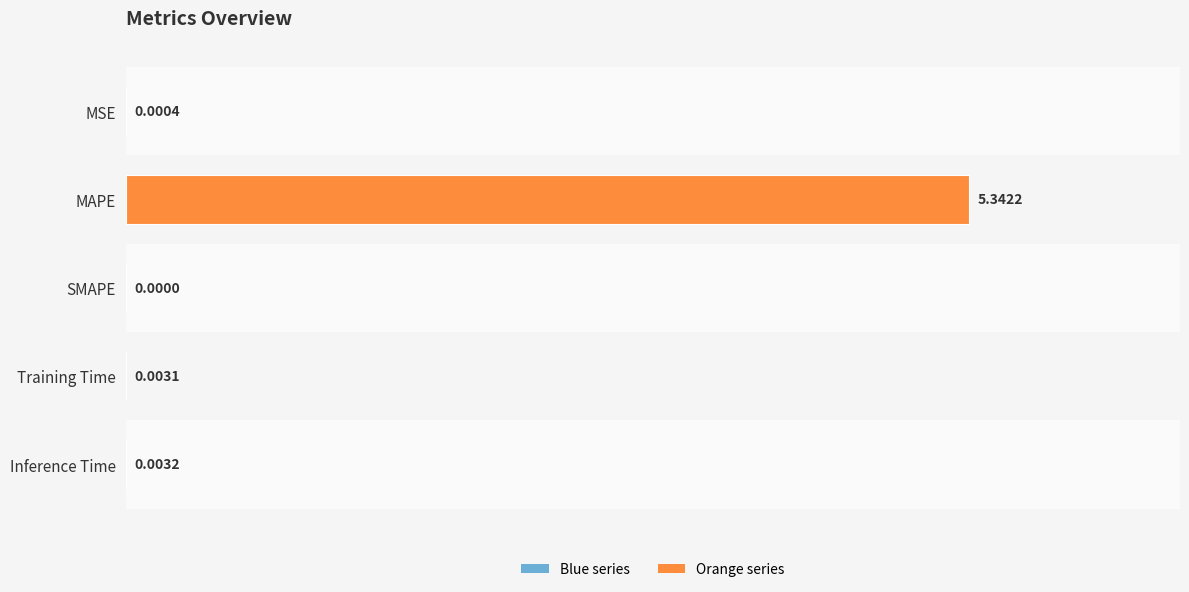

Between SMAPE and MAPE, which is larger?

MAPE